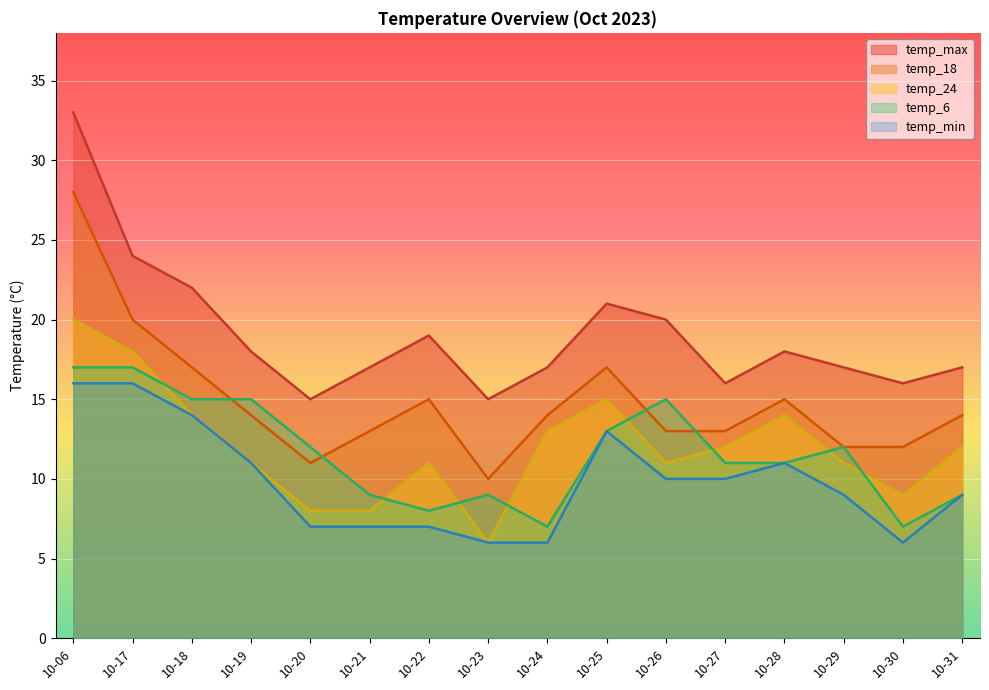

What is the difference between the temp_24 values at 10-06 and 10-23?

14